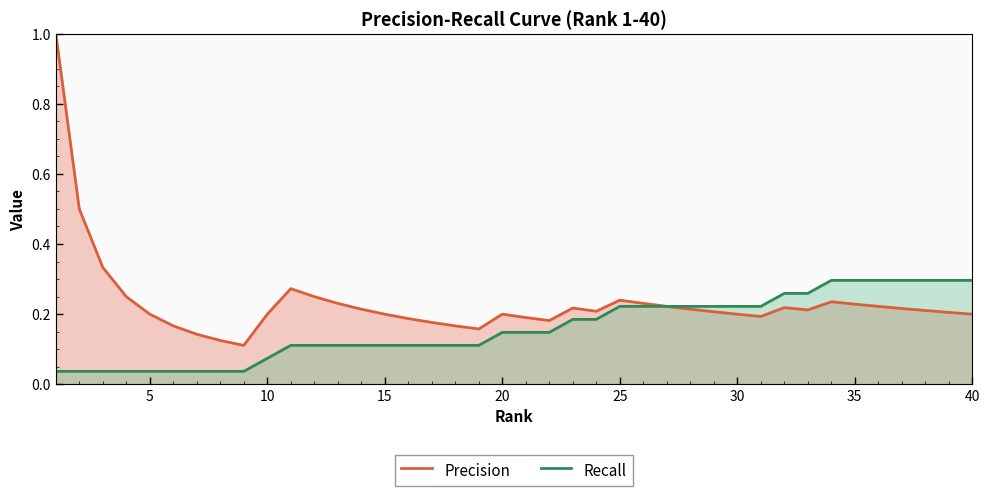

Which series has the largest total across all categories?

Precision